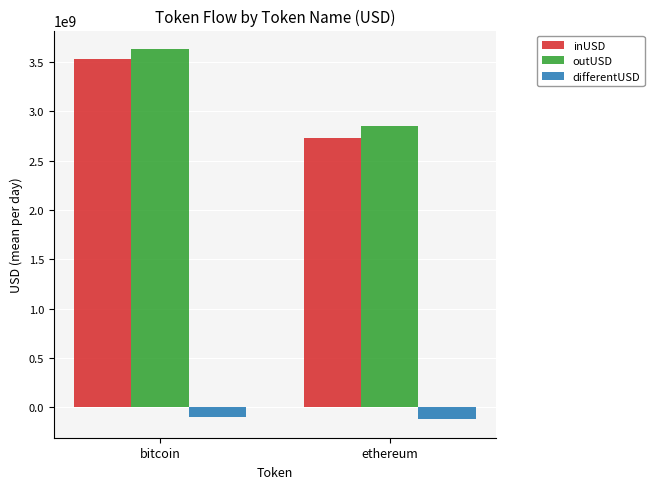

What is the difference between the differentUSD values at bitcoin and ethereum?

17894811.4